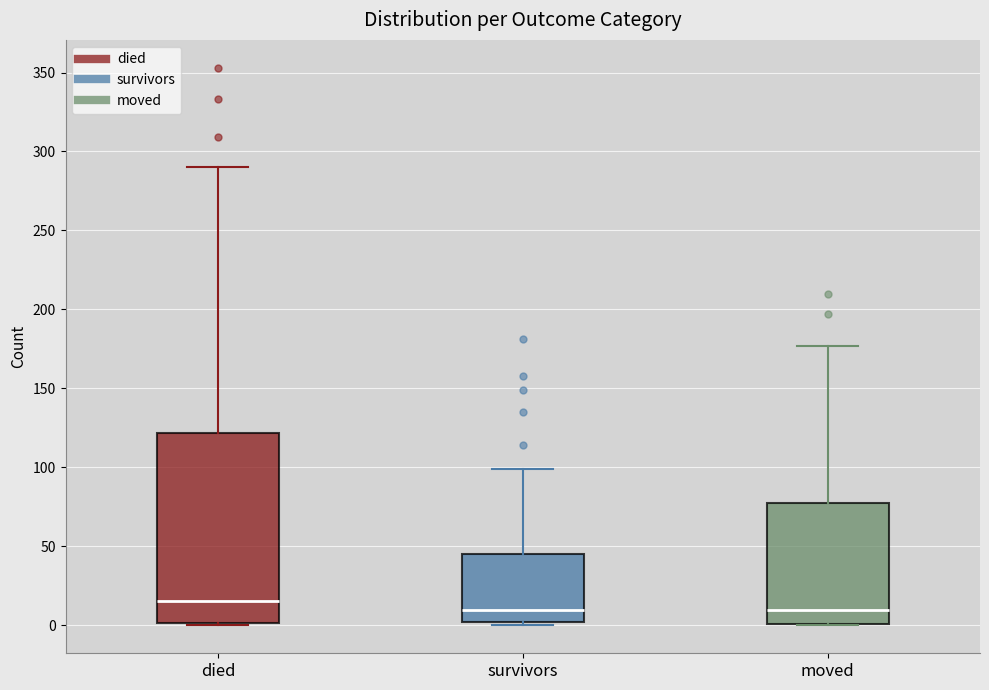

Which box has the highest median line?

died